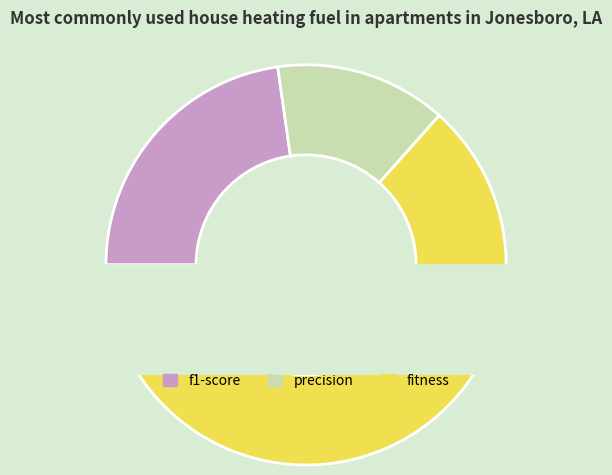

True or false: fitness accounts for 53% of the total.

False